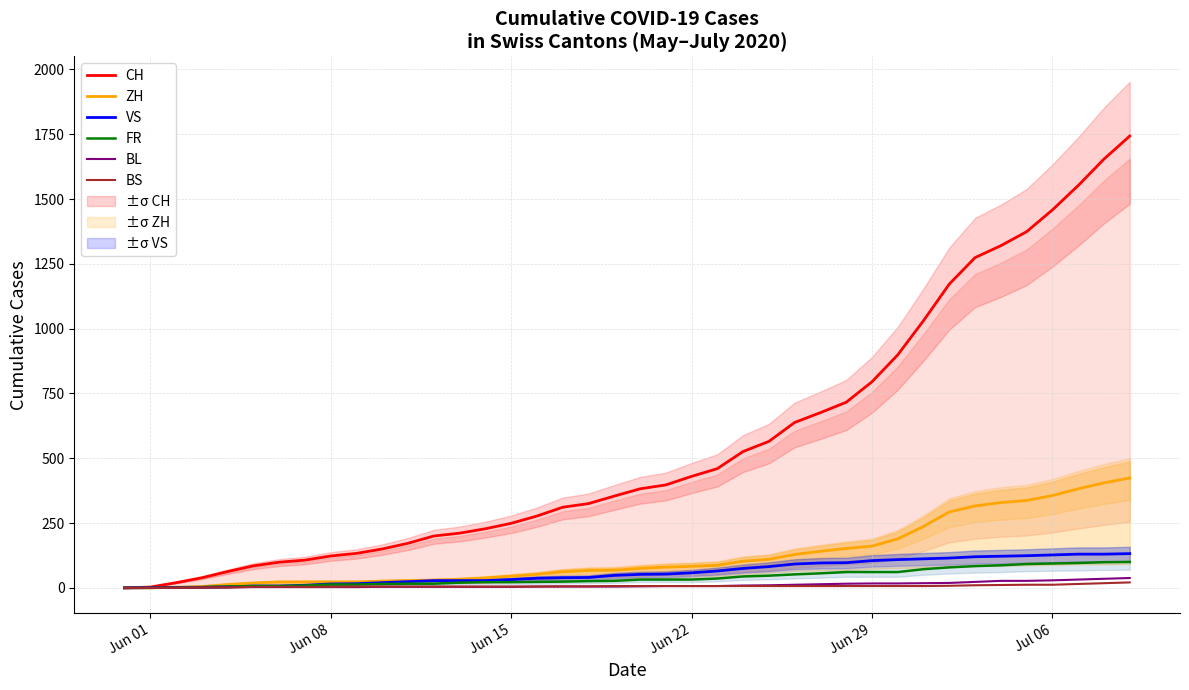

Which series has the largest total across all categories?

CH